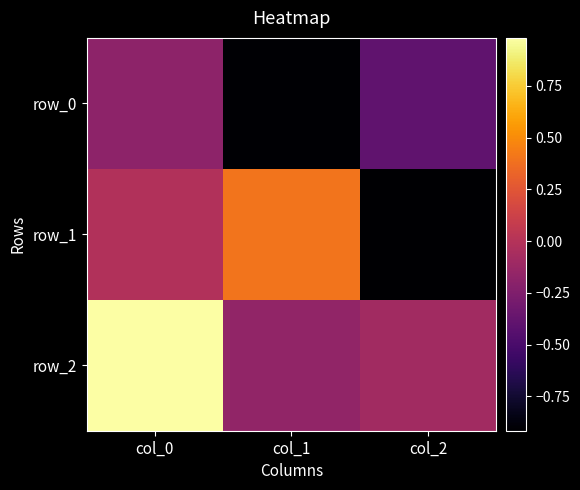

Read the row_0 value at col_0.

-0.2